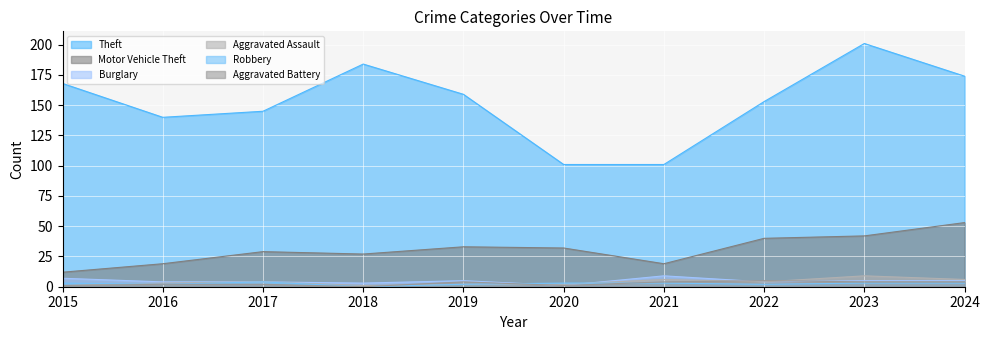

At which category does Motor Vehicle Theft reach its first local peak?

2017